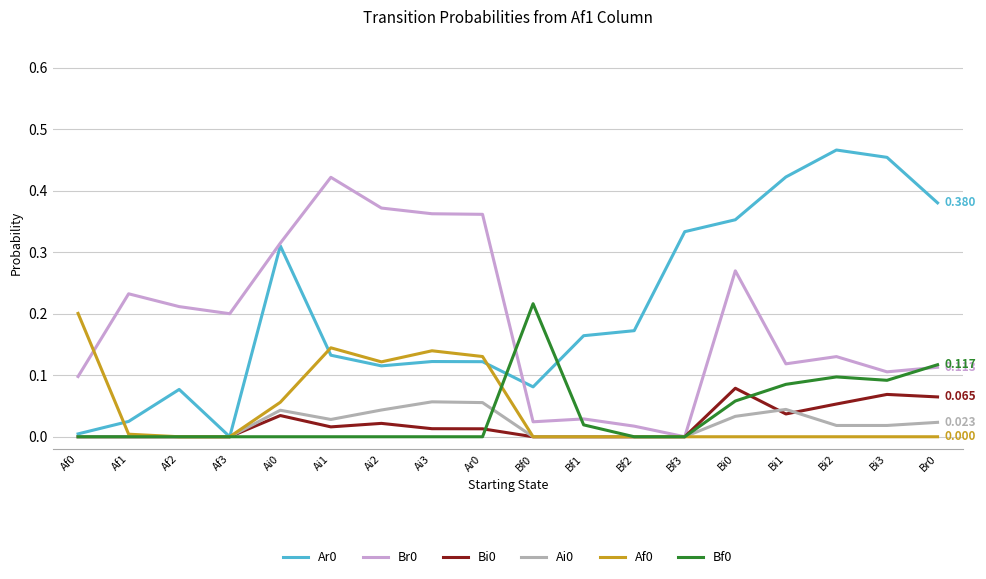

Is the value of Bi0 at Bi0 greater than the value of Af0 at Bi1?

Yes